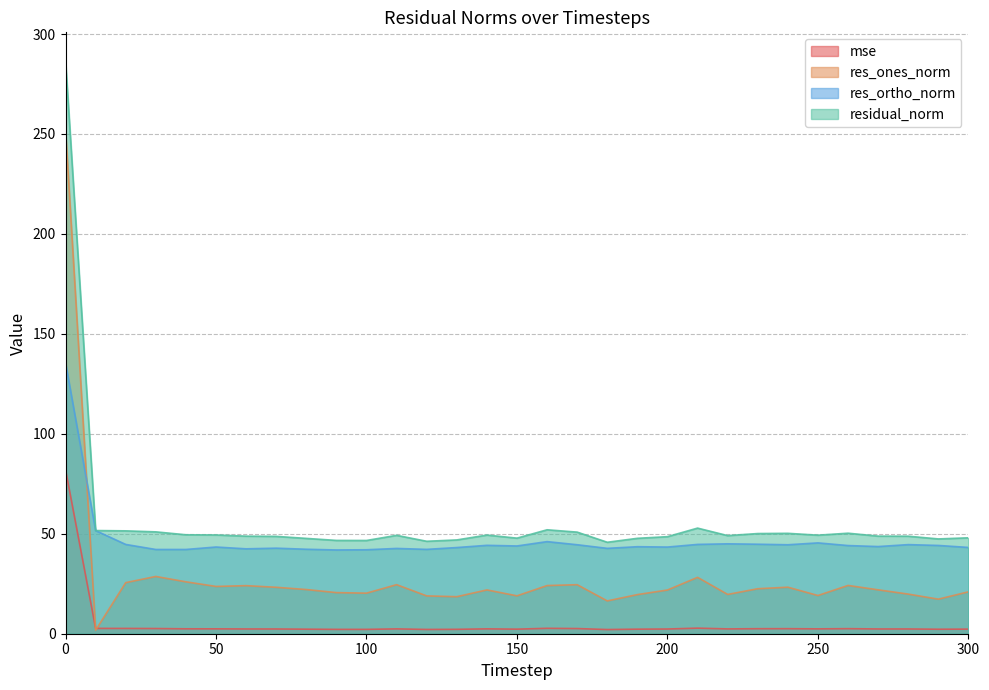

Is the value of residual_norm at 60 greater than the value of res_ones_norm at 260?

Yes